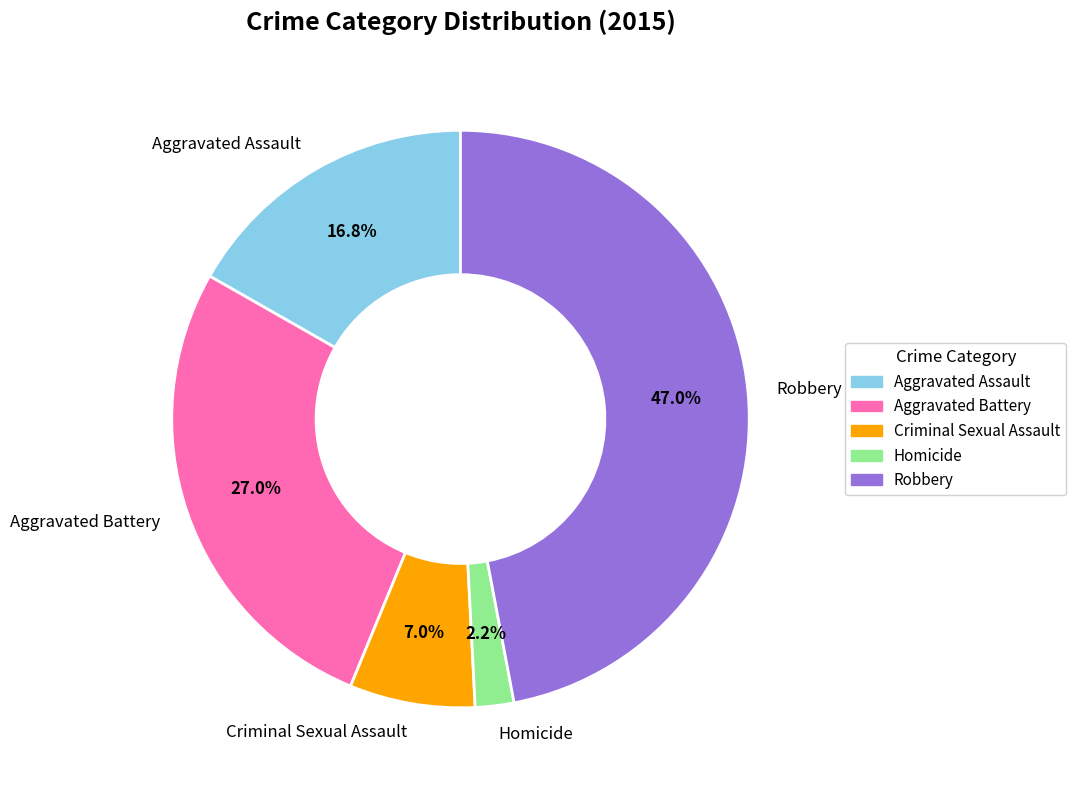

Is Criminal Sexual Assault the majority of the pie?

No